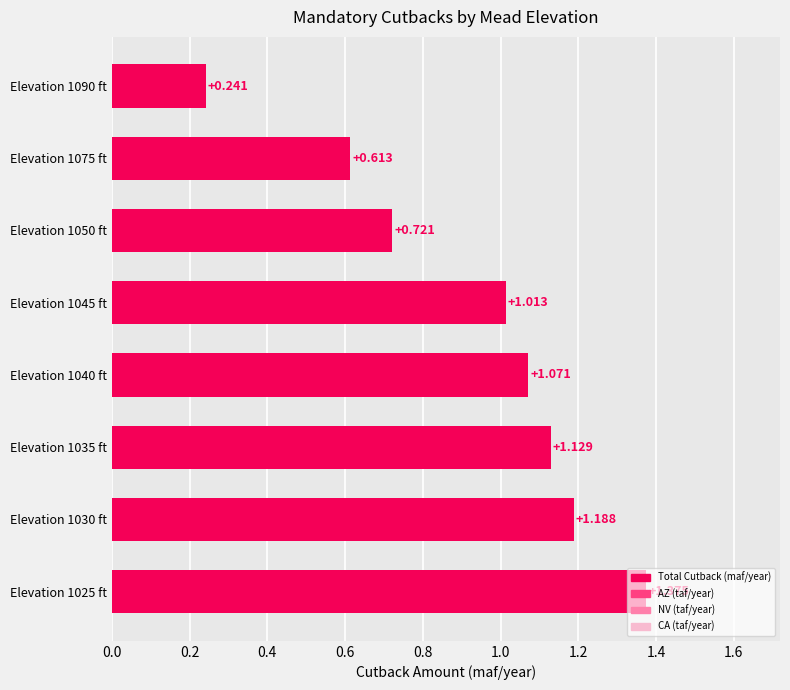

At which label is the value closest to 0?

Elevation 1090 ft